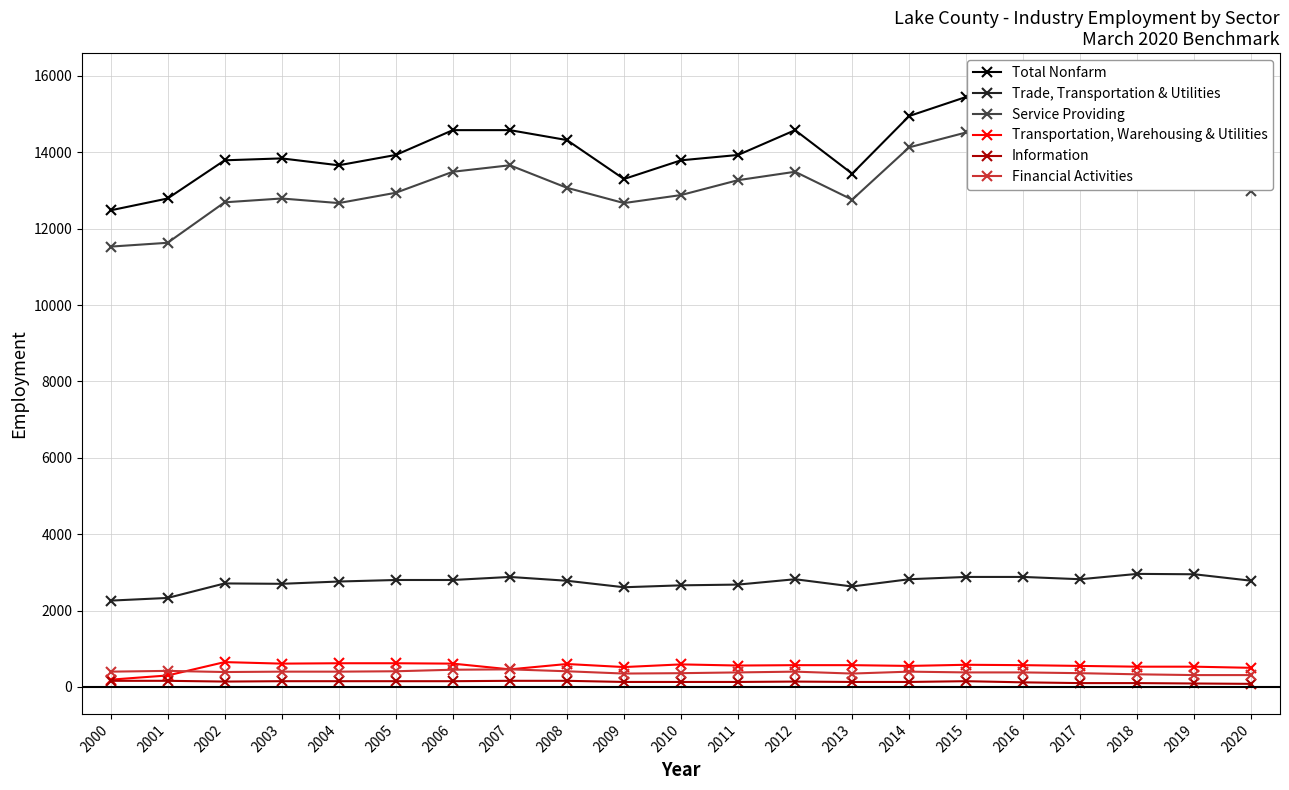

Reading left to right, transcribe all the data shown in this chart.

Total Nonfarm: 12480	12790	13790	13840	13660	13930	14580	14580	14320	13300	13790	13930	14580	13440	14950	15450	15450	15600	15810	15710	14030
Trade, Transportation & Utilities: 2260	2330	2710	2700	2760	2800	2800	2880	2780	2610	2660	2680	2820	2630	2820	2880	2880	2820	2960	2950	2780
Service Providing: 11530	11630	12690	12790	12670	12940	13490	13660	13070	12670	12880	13270	13490	12760	14130	14520	14520	14710	14820	14510	12990
Transportation, Warehousing & Utilities: 190	300	650	610	620	620	610	460	600	520	590	560	570	570	550	580	570	550	530	530	500
Information: 160	160	140	150	150	150	150	160	160	130	130	130	140	130	130	150	120	100	100	90	80
Financial Activities: 400	420	390	400	400	410	450	460	410	350	360	380	400	350	400	380	380	360	330	310	310